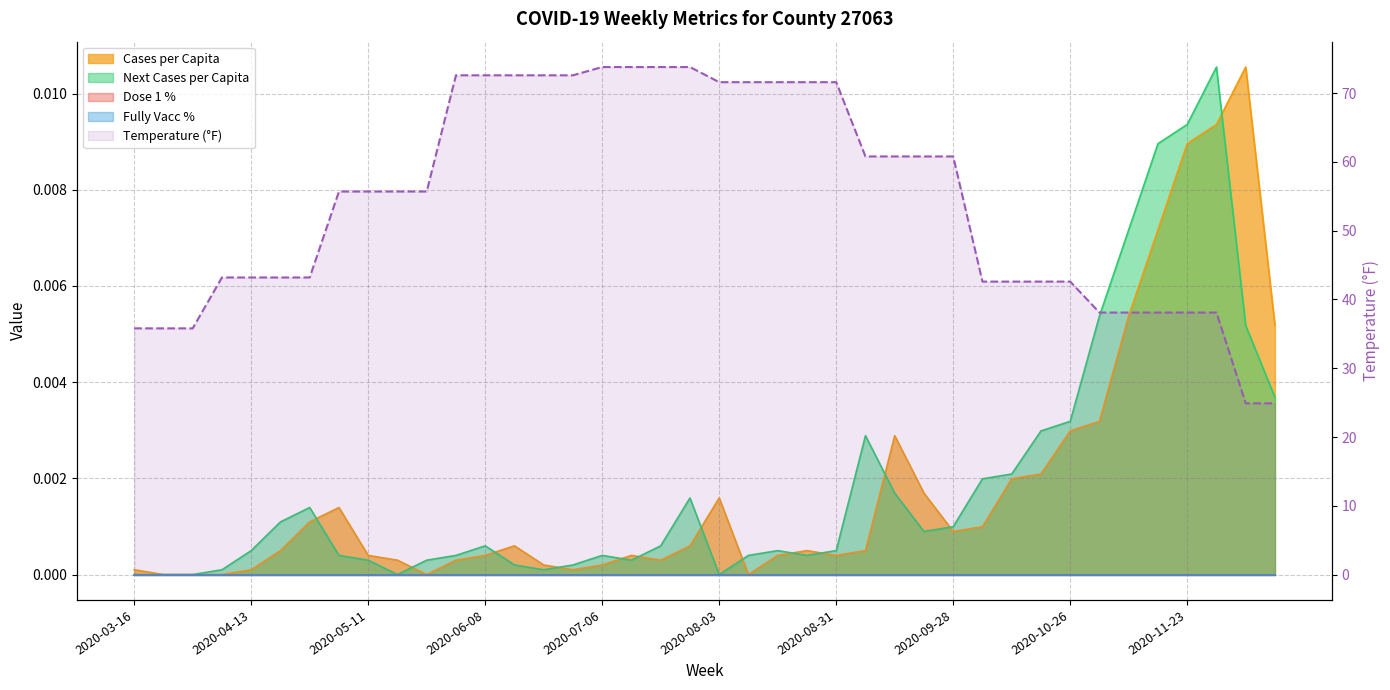

What is the label of the 37th point from the right?

2020-04-06